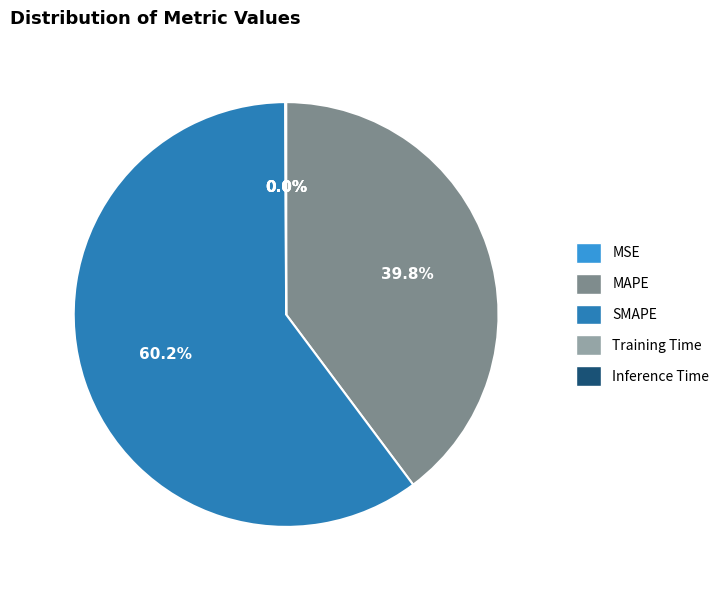

What percentage is NOT represented by SMAPE?

39.8%